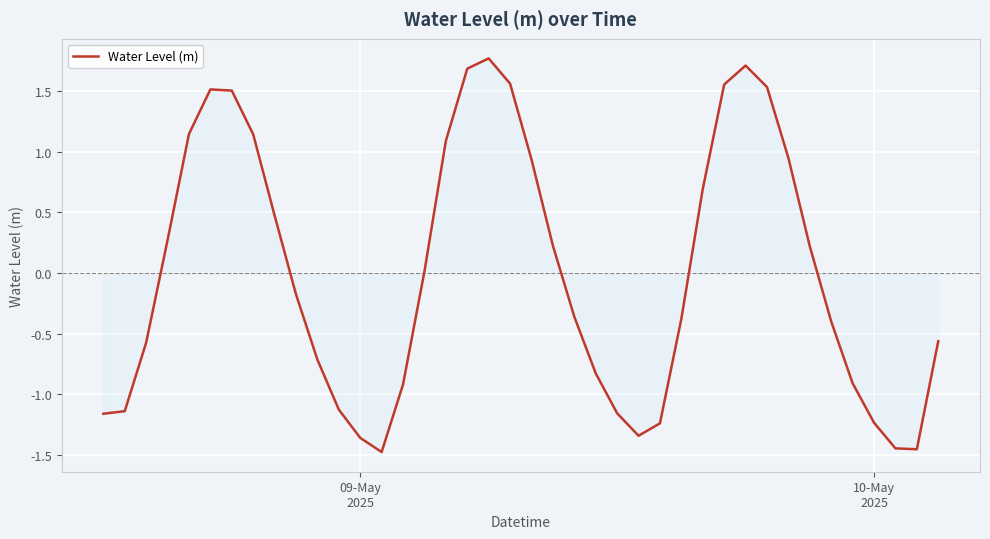

What is the difference between the maximum and minimum values?

3.2